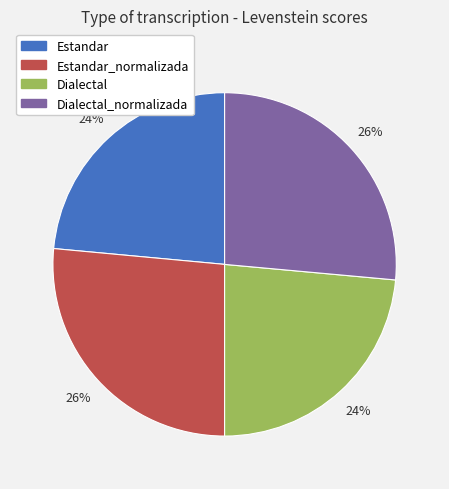

To the nearest percent, what is the average slice percentage?

25%